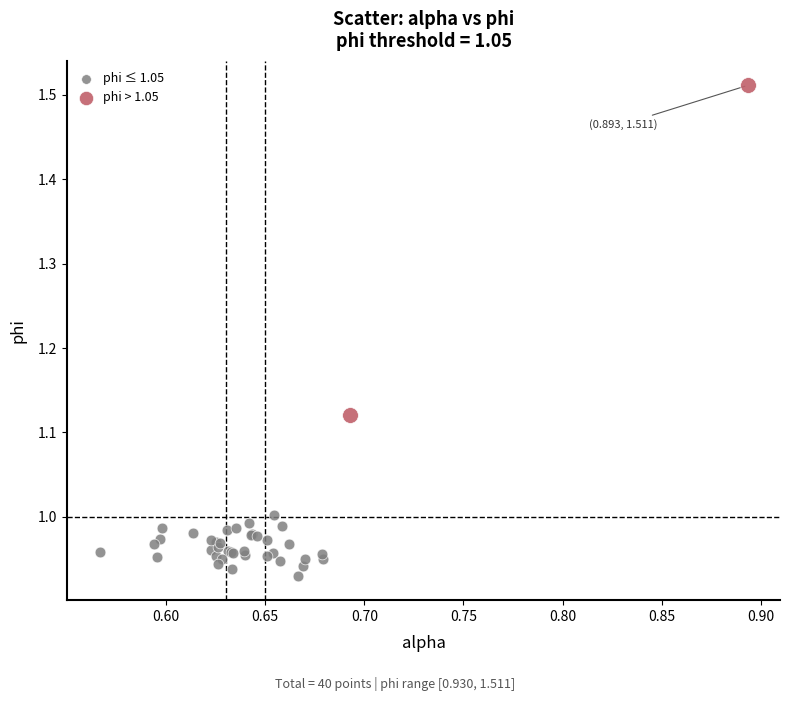

Which series has the largest Y range (max minus min)?

phi > 1.05